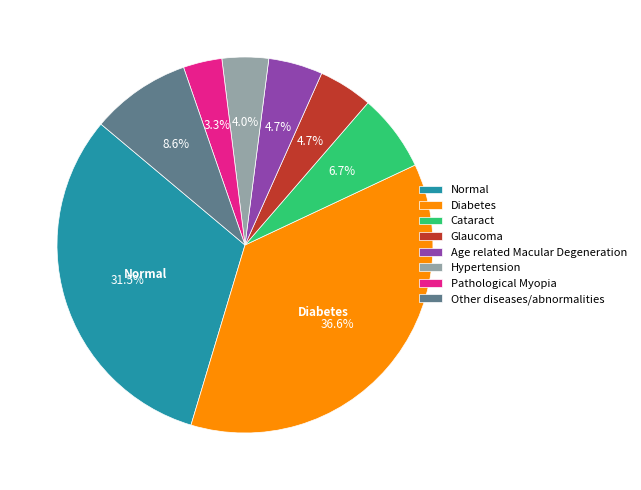

Does any single category account for the majority?

No